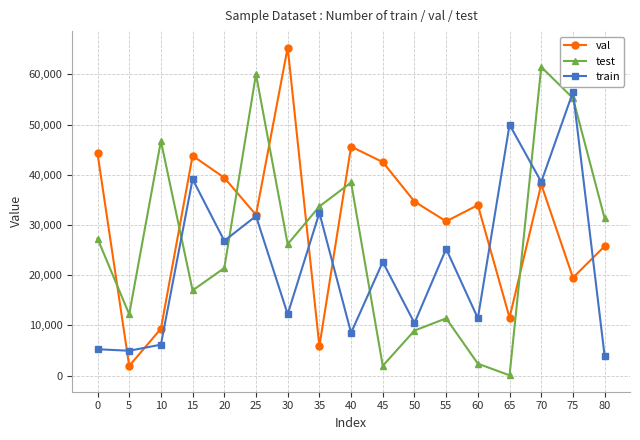

At which label does train first exceed 22654?

15